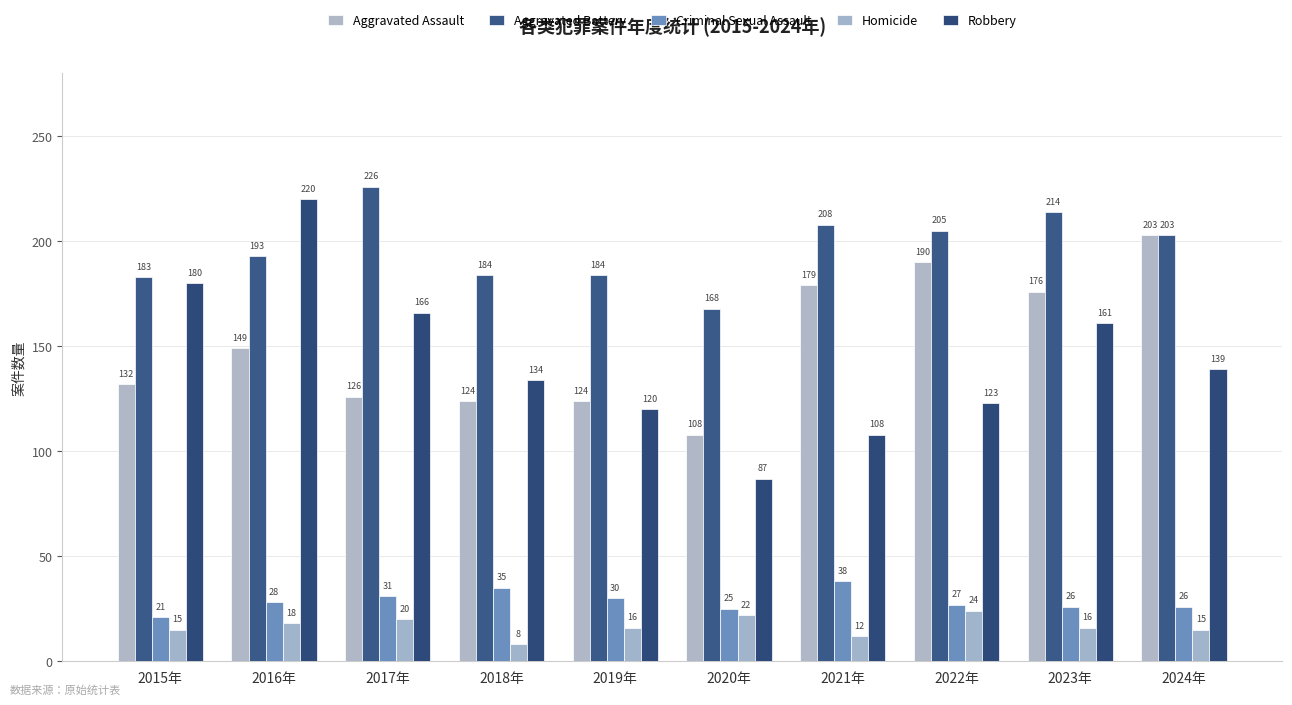

The value of Robbery at 2016年 is 106. True or false?

False